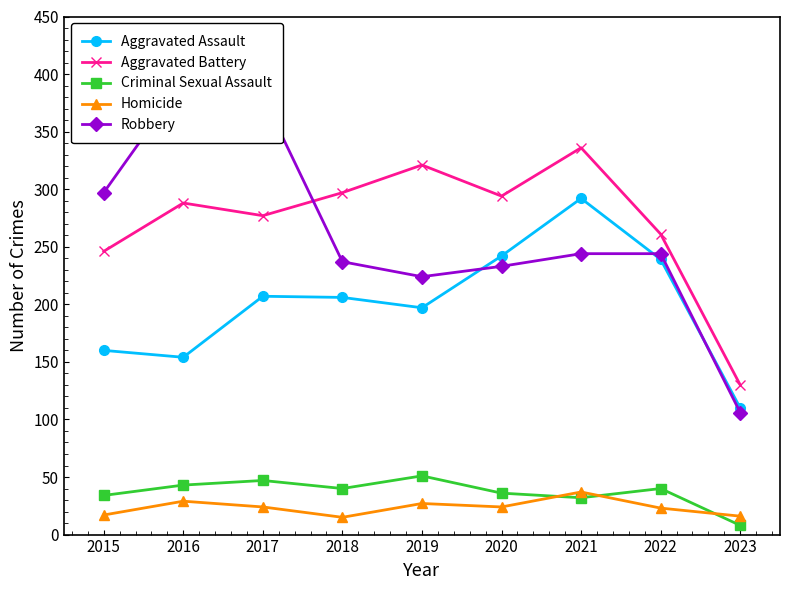

Read the Aggravated Assault value at 2015, to the nearest 50.

150